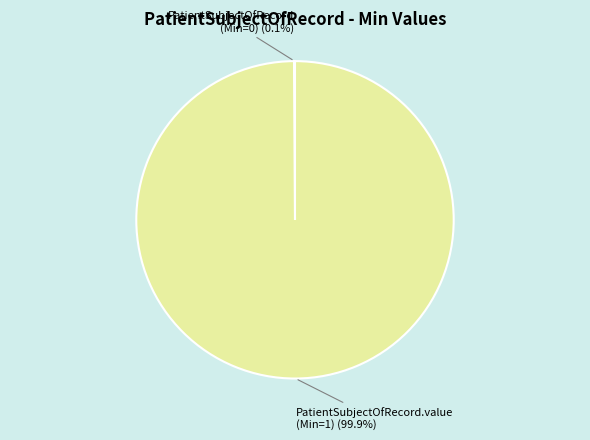

Is there a majority slice in this chart?

Yes